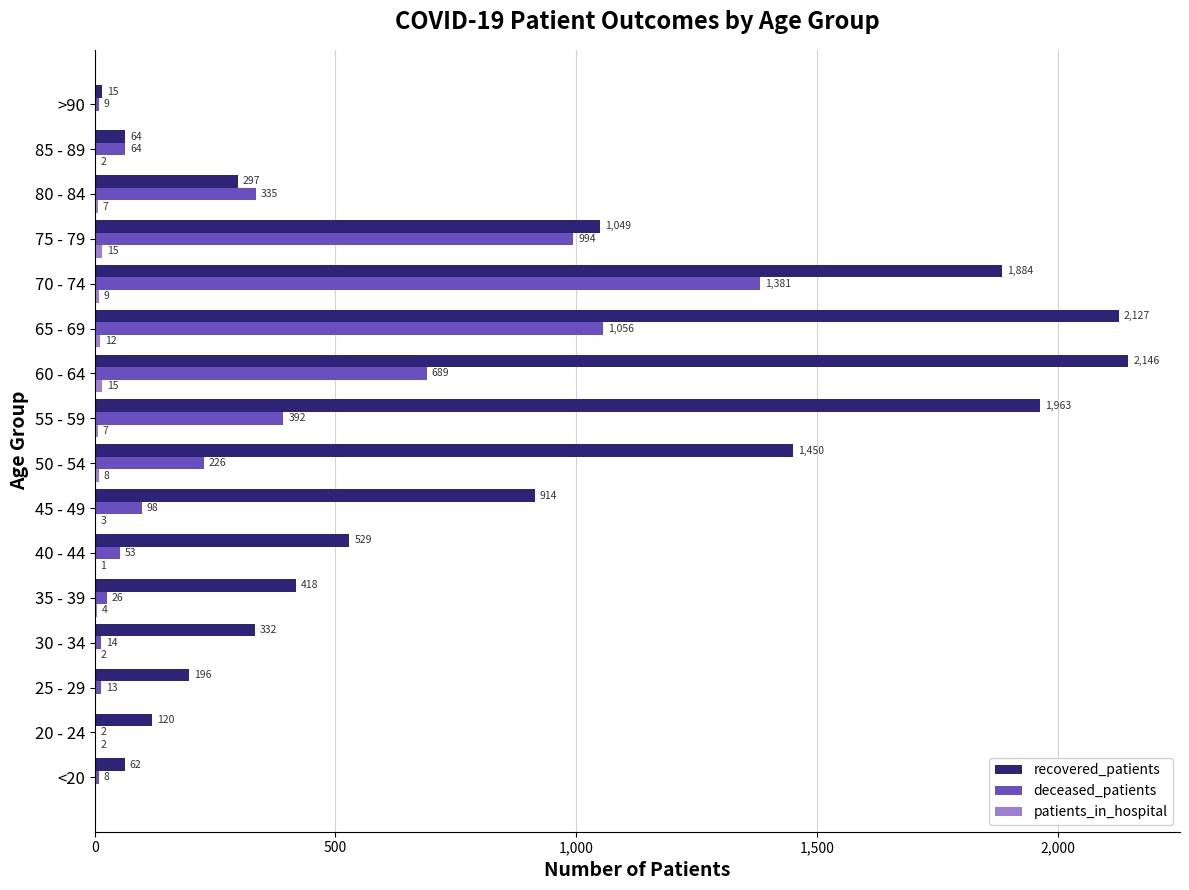

At which label does deceased_patients reach its peak?

70 - 74